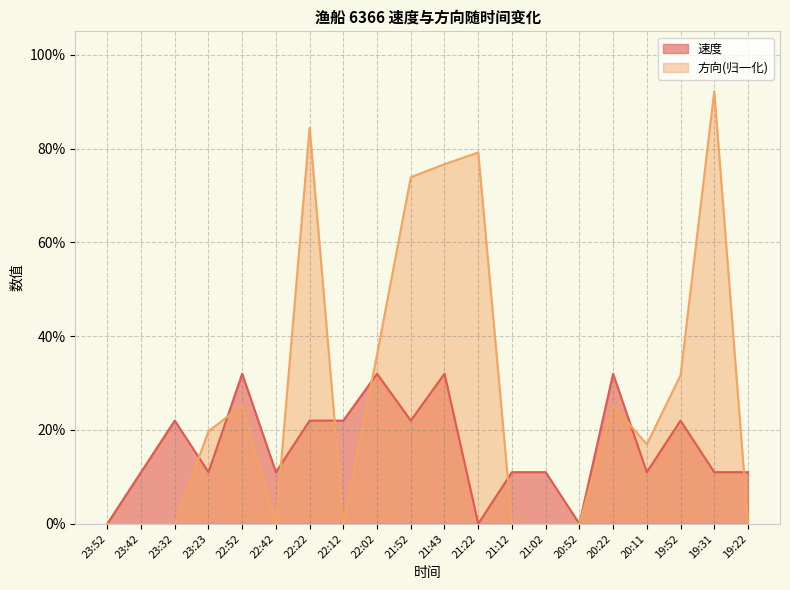

In 方向, how many points are lower than both neighbors (excluding endpoints)?

3